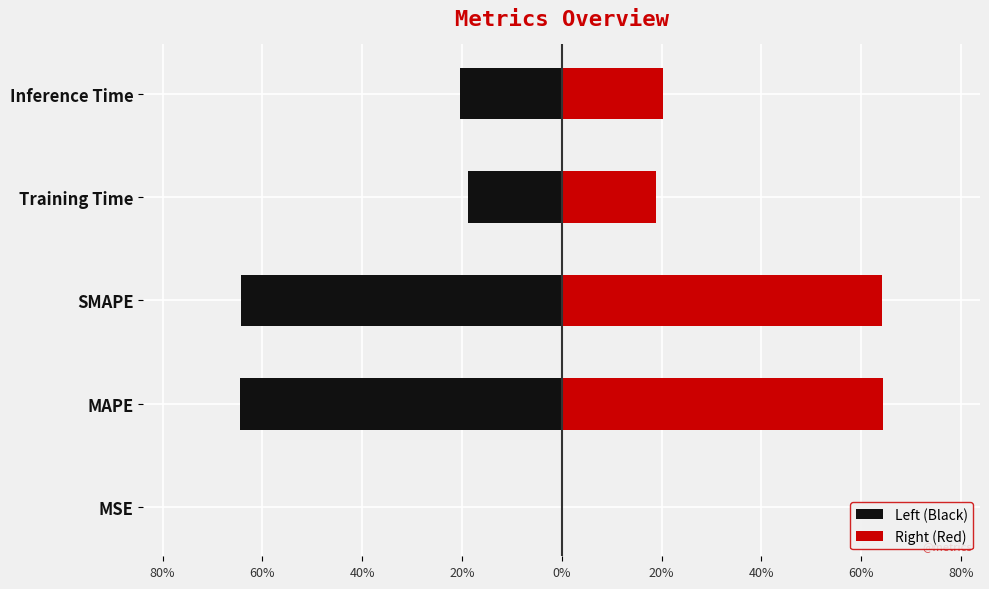

Which series has the widest spread of values?

Left (Black)